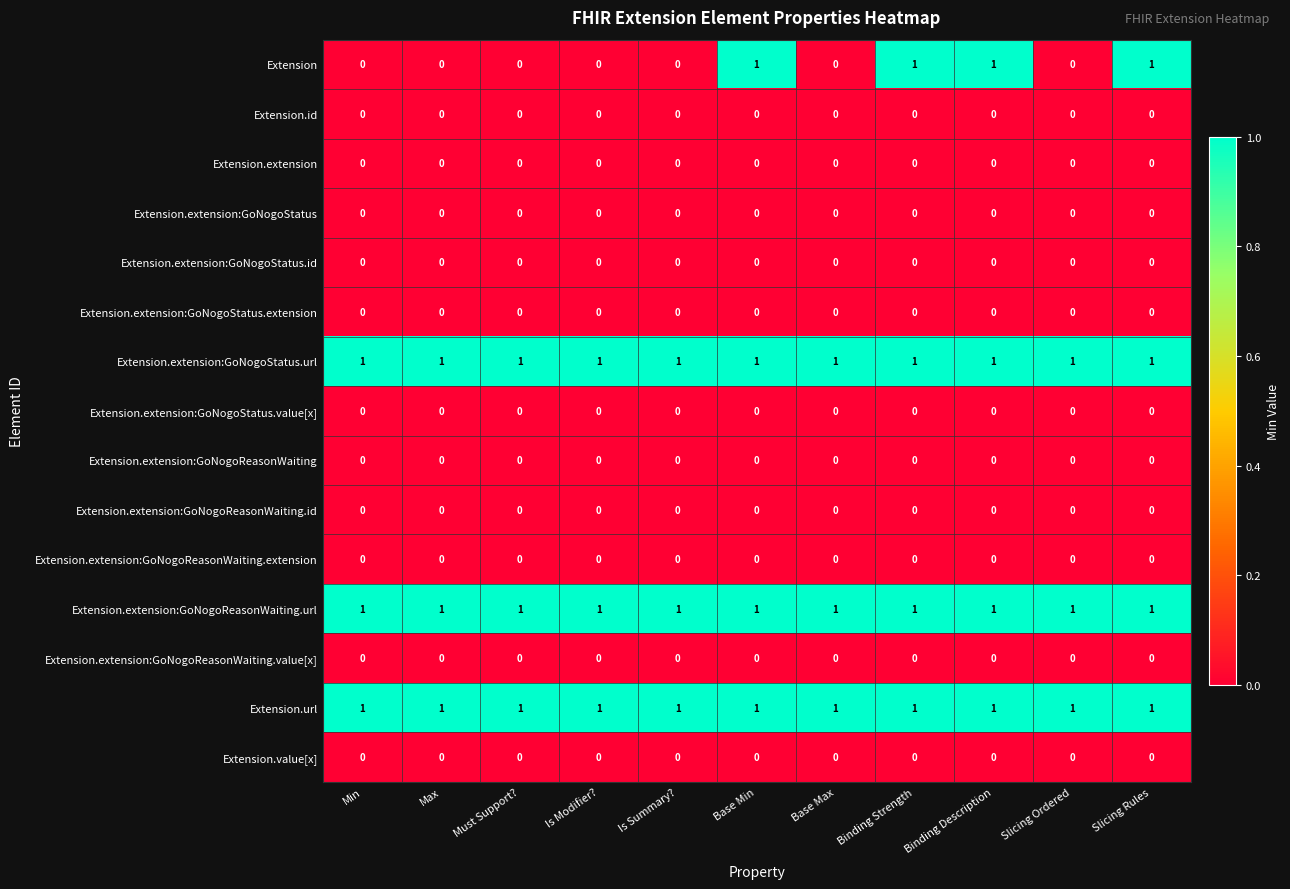

What is the greatest value displayed?

1